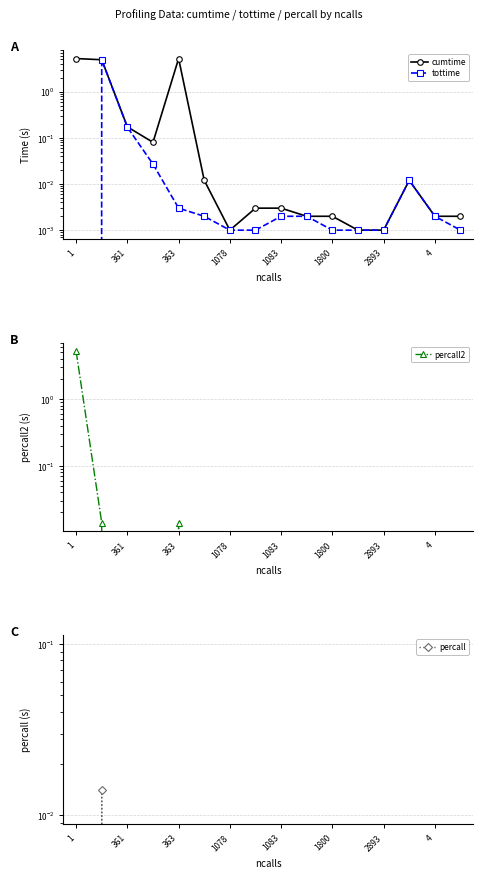

Which series has the largest total across all categories?

cumtime